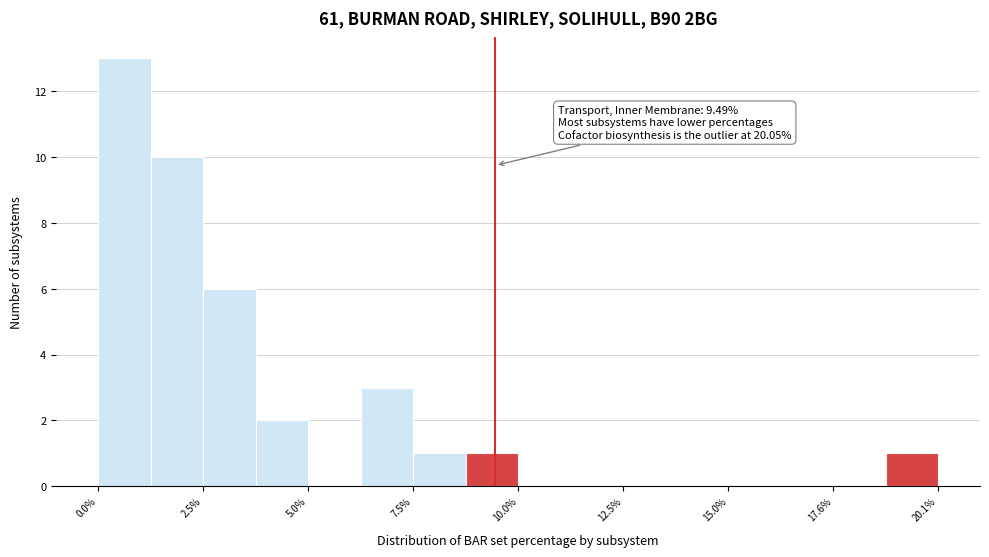

Around what value on the x-axis is the tallest bar? Give the approximate position of its centre, as read against the axis.

0.5